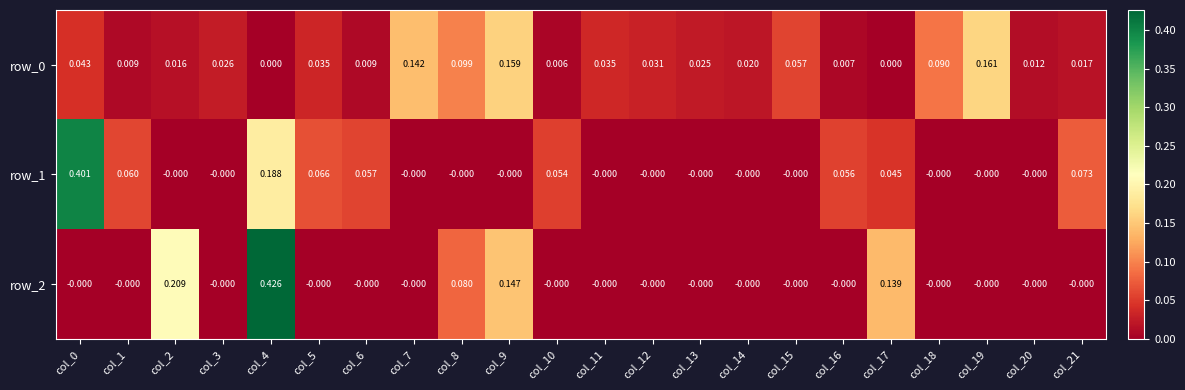

How many distinct data groups are displayed?

3